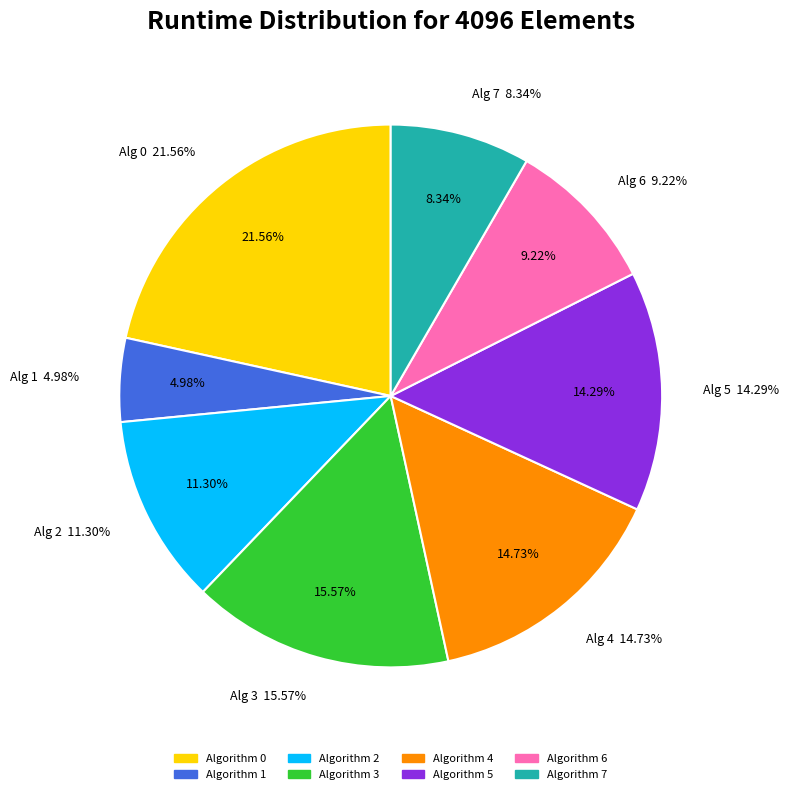

How many segments does this pie chart have?

8